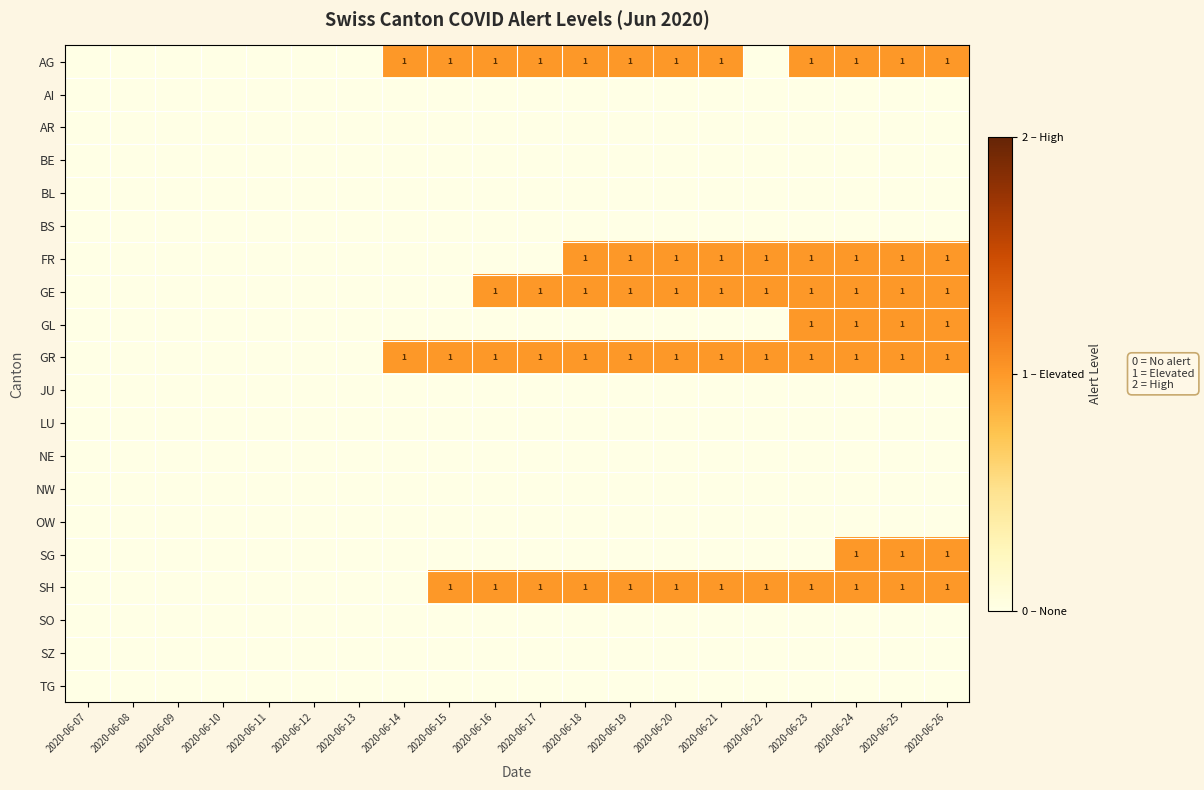

List the labels in order of SH value, smallest first.

2020-06-07, 2020-06-08, 2020-06-09, 2020-06-10, 2020-06-11, 2020-06-12, 2020-06-13, 2020-06-14, 2020-06-15, 2020-06-16, 2020-06-17, 2020-06-18, 2020-06-19, 2020-06-20, 2020-06-21, 2020-06-22, 2020-06-23, 2020-06-24, 2020-06-25, 2020-06-26